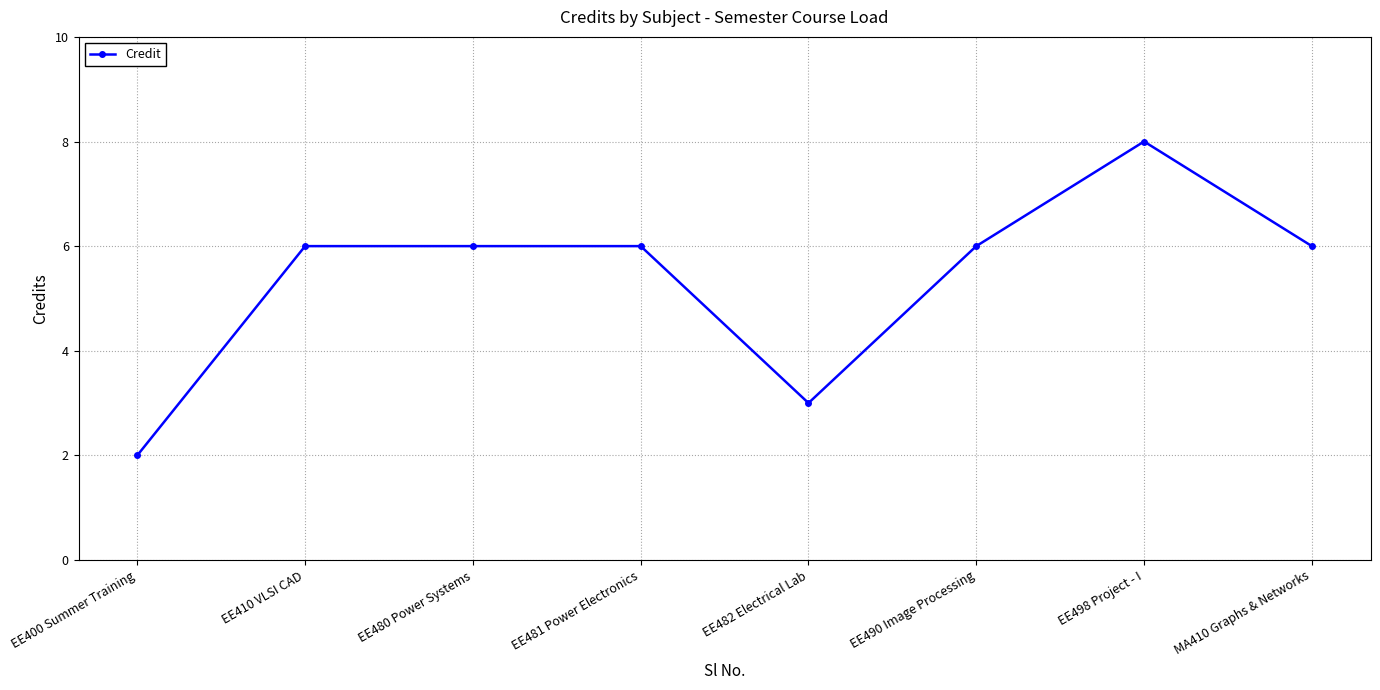

True or false: the data shows 6 at EE410 VLSI CAD.

True